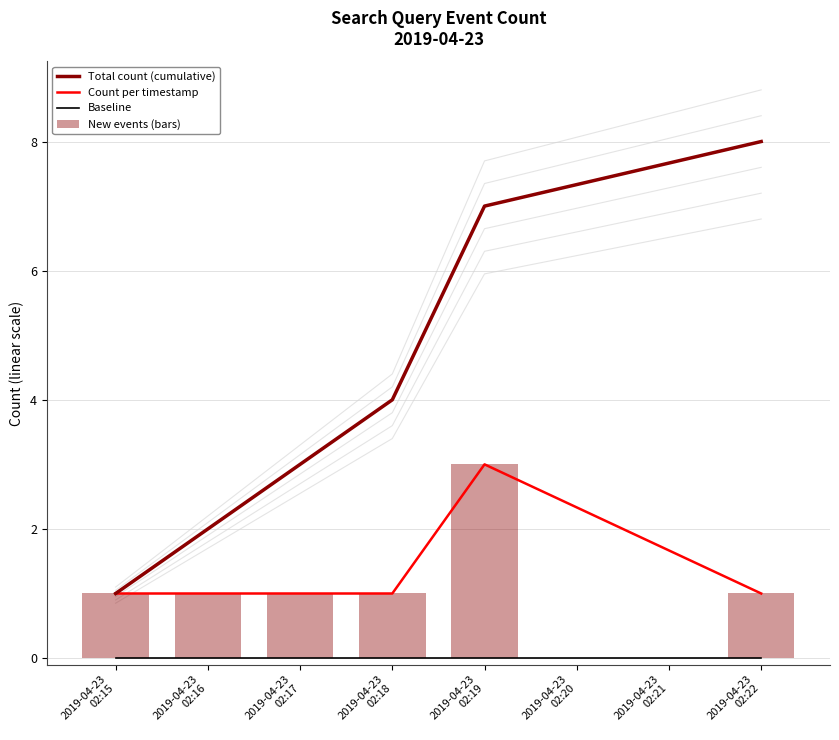

Which series changed the most between 2019-04-23
02:15 and 2019-04-23
02:16?

Total count (cumulative)